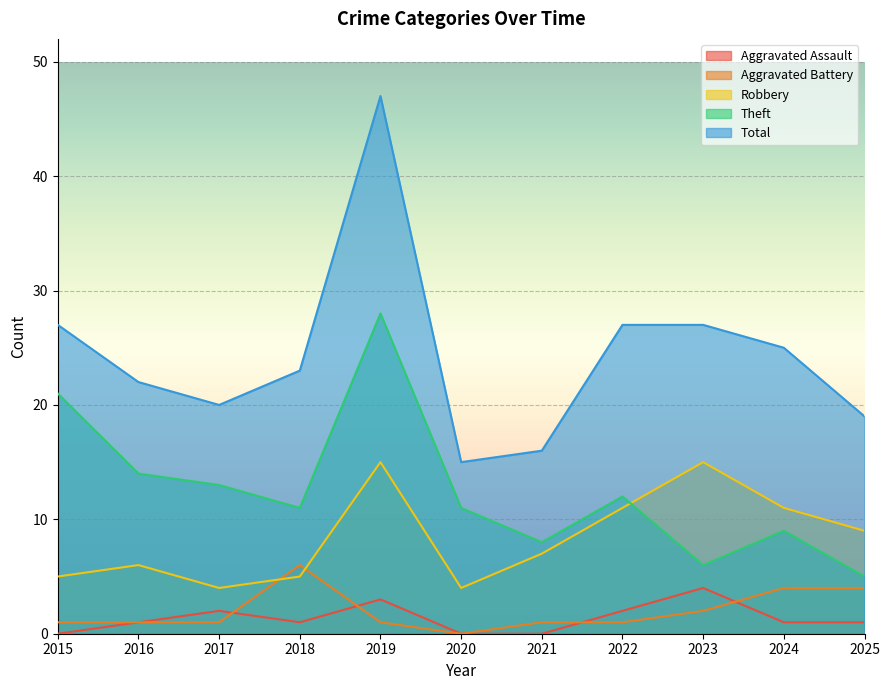

In Aggravated Assault, how many points are higher than both neighbors (excluding endpoints)?

3